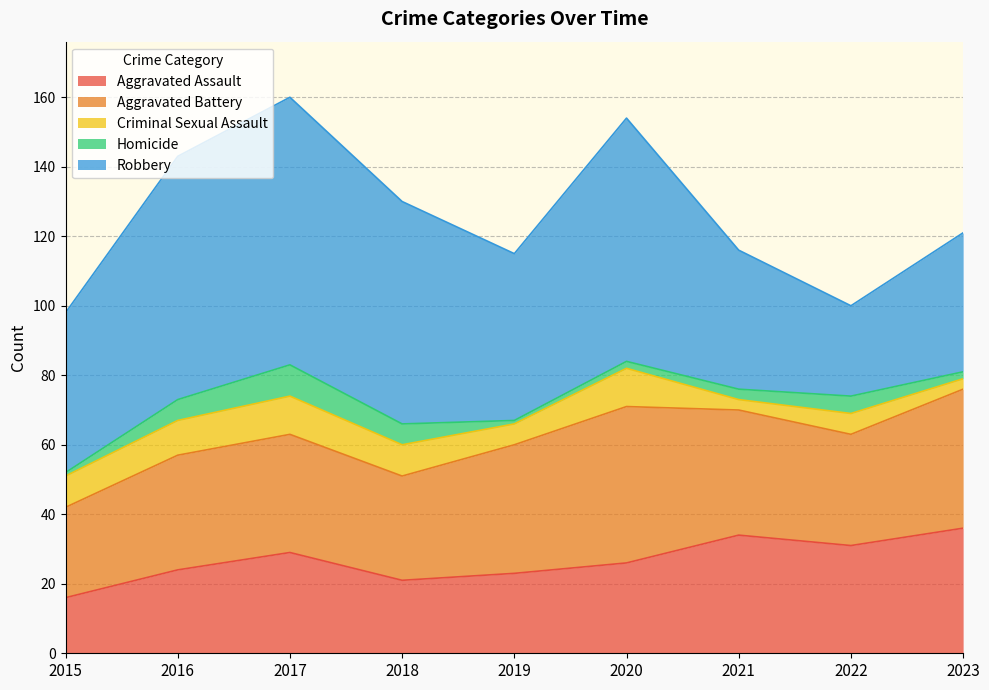

True or false: Aggravated Assault and Aggravated Battery cross at least once.

False